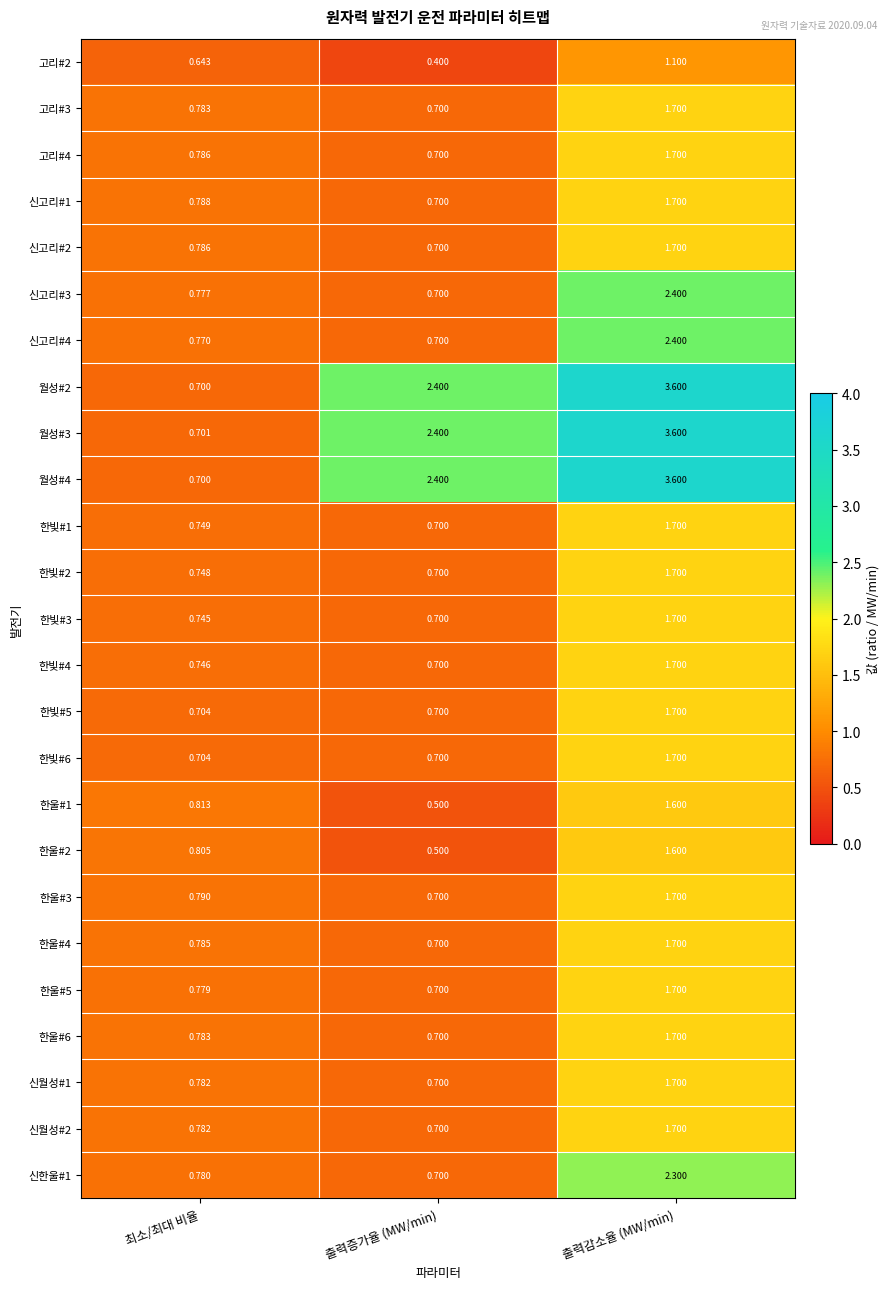

Where is 월성#3 nearest to the value 2?

출력증가율 (MW/min)